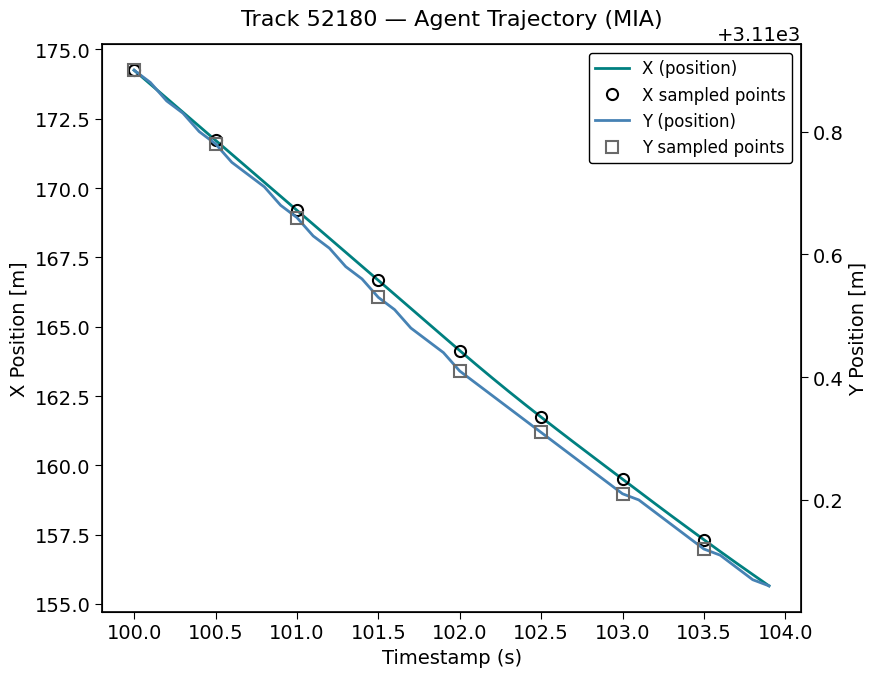

What is the value of the X (position) point at the 35th from the left?

157.7